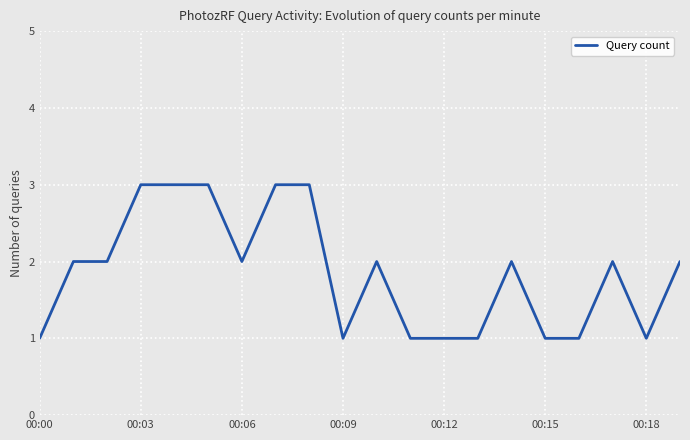

What is the greatest value displayed?

3